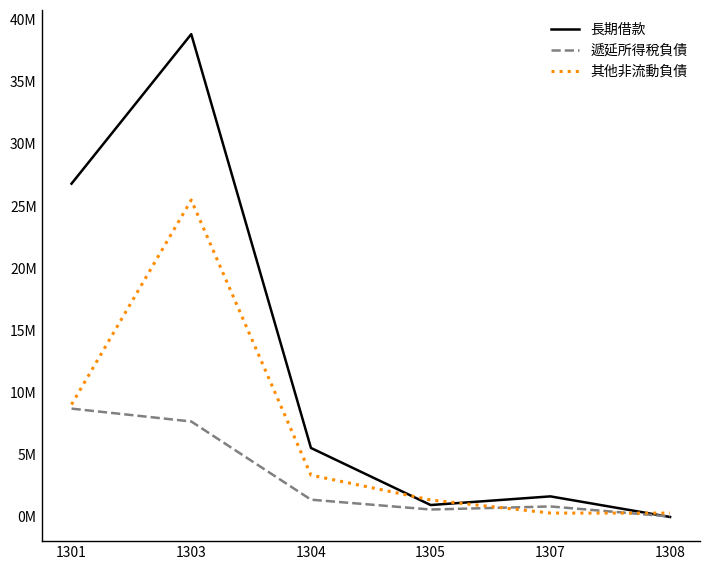

Does the chart display data point markers on the line(s)?

No